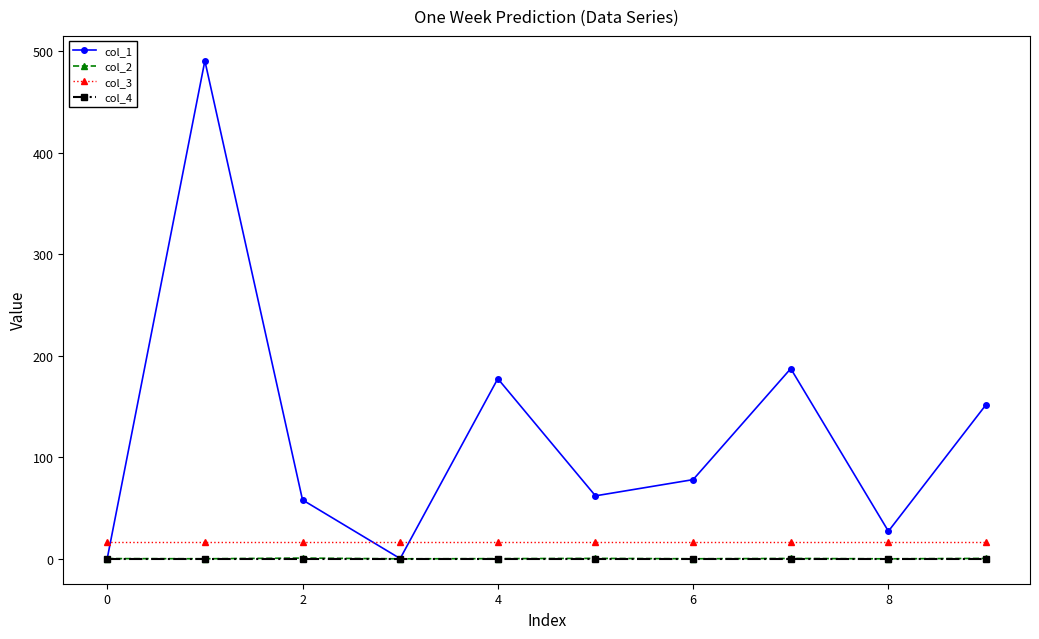

True or false: col_3 and col_4 intersect in this chart.

False